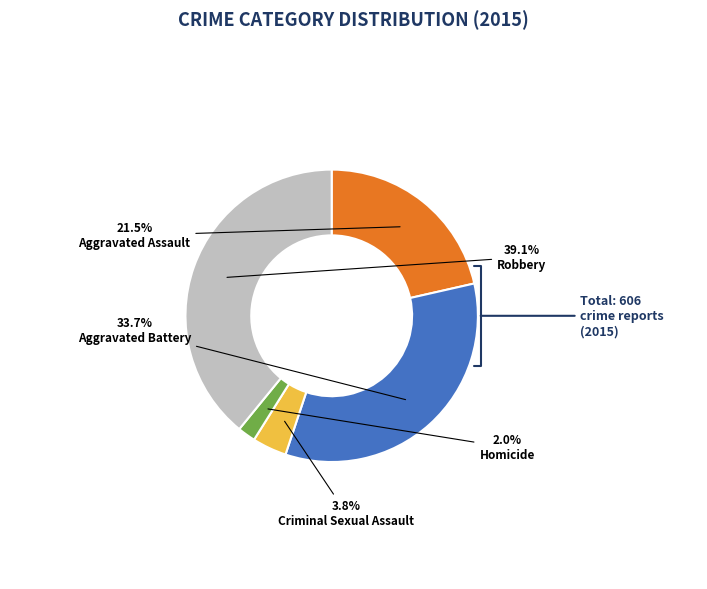

Rank the categories by value from lowest to highest.

Homicide, Criminal Sexual Assault, Aggravated Assault, Aggravated Battery, Robbery